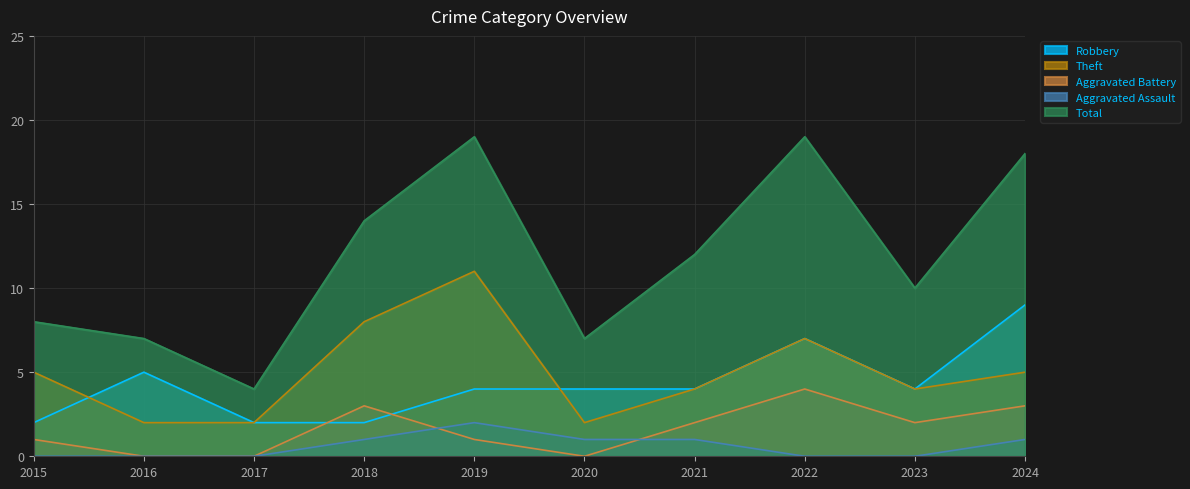

List the labels in order of Aggravated Battery value, smallest first.

2016, 2017, 2020, 2015, 2019, 2021, 2023, 2018, 2024, 2022